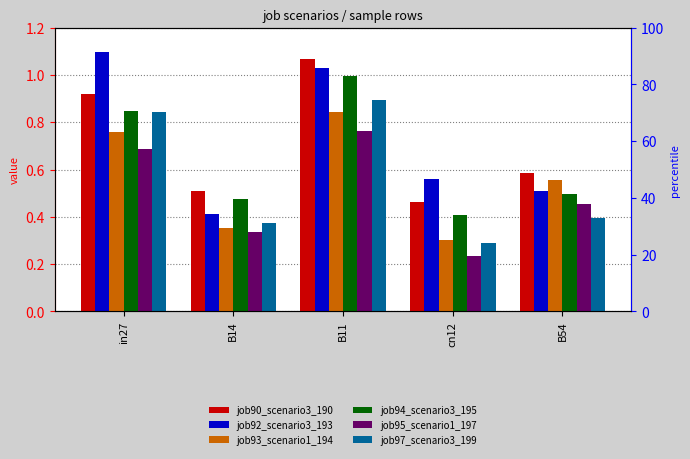

Rank the categories by job92_scenario3_193 value from lowest to highest.

B14, B54, cn12, B11, in27